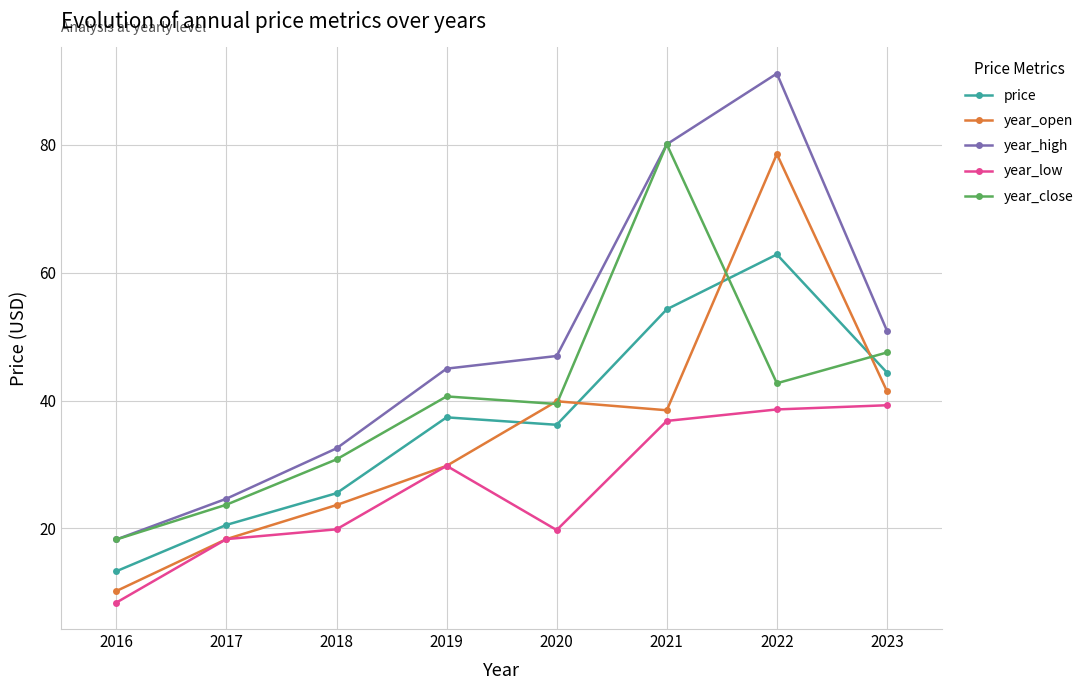

What is the highest value of the year_high series?

91.2